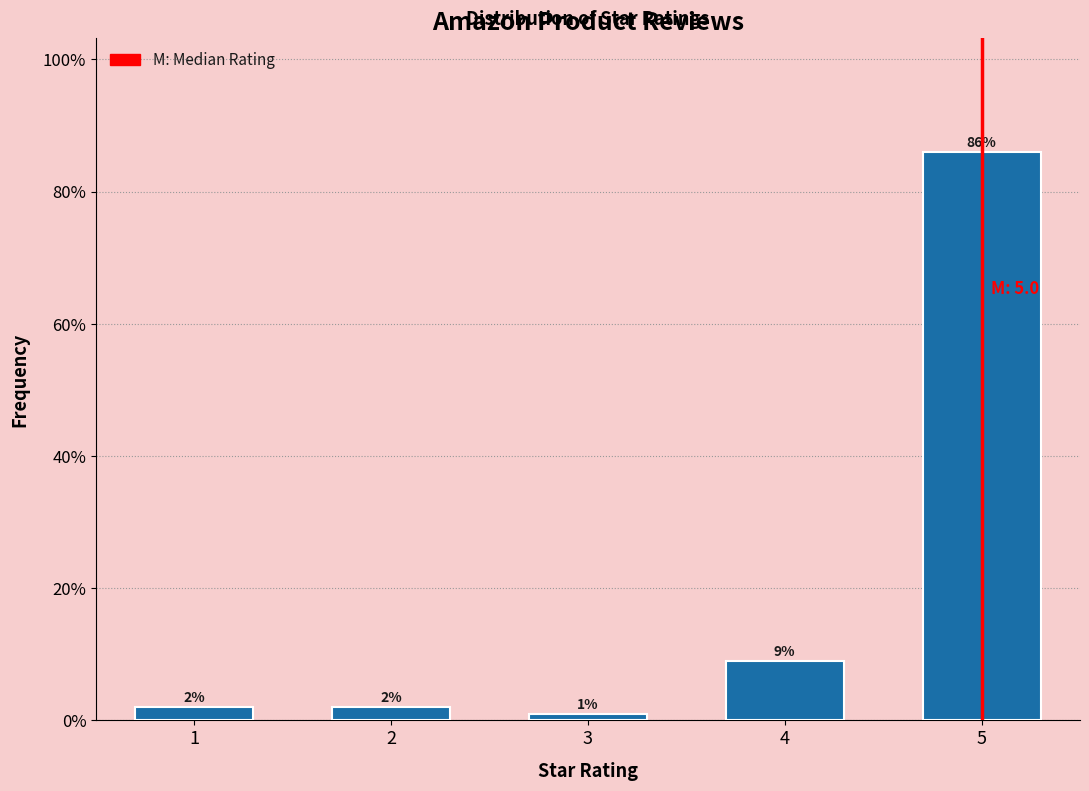

Reading left to right, list all the values displayed in this chart.

2	2	1	9	86